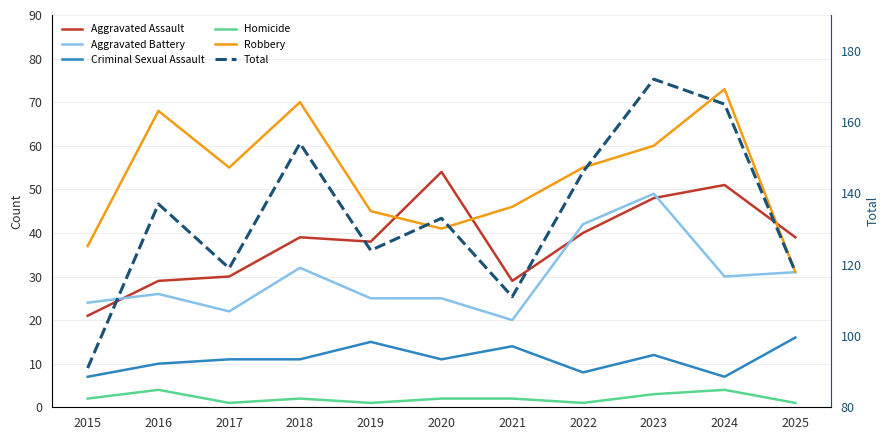

Reading left to right, transcribe all the data shown in this chart.

Aggravated Assault: 21	29	30	39	38	54	29	40	48	51	39
Aggravated Battery: 24	26	22	32	25	25	20	42	49	30	31
Criminal Sexual Assault: 7	10	11	11	15	11	14	8	12	7	16
Homicide: 2	4	1	2	1	2	2	1	3	4	1
Robbery: 37	68	55	70	45	41	46	55	60	73	31
Total: 91	137	119	154	124	133	111	146	172	165	118